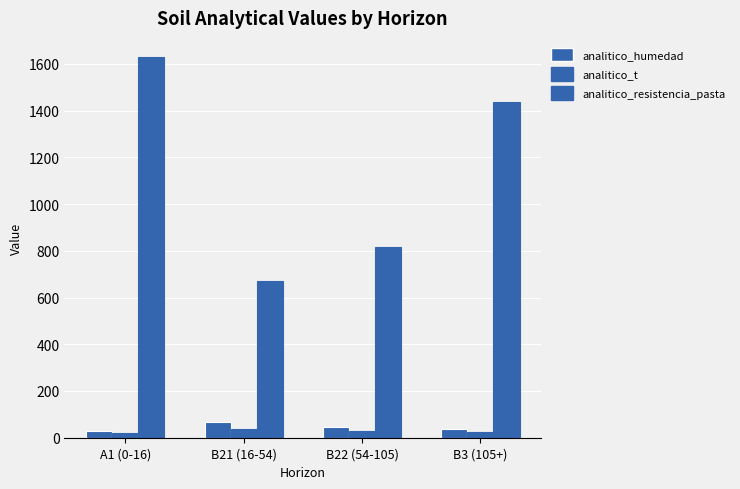

What is the difference between the analitico_t values at B3 (105+) and B21 (16-54)?

10.9